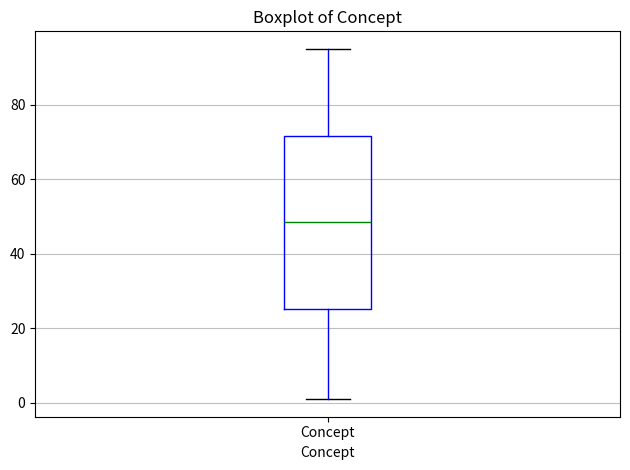

Where is the upper edge of the box for Concept on the y-axis? The values are not printed on the chart, so give them approximately, as read against the axis.

72